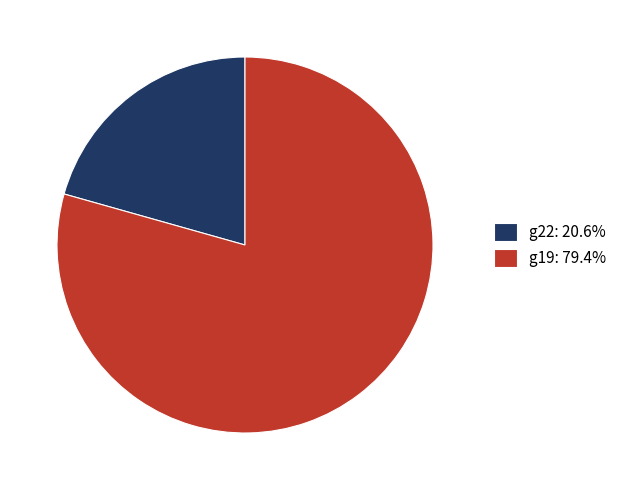

Does g22 account for over 50% of the chart?

No